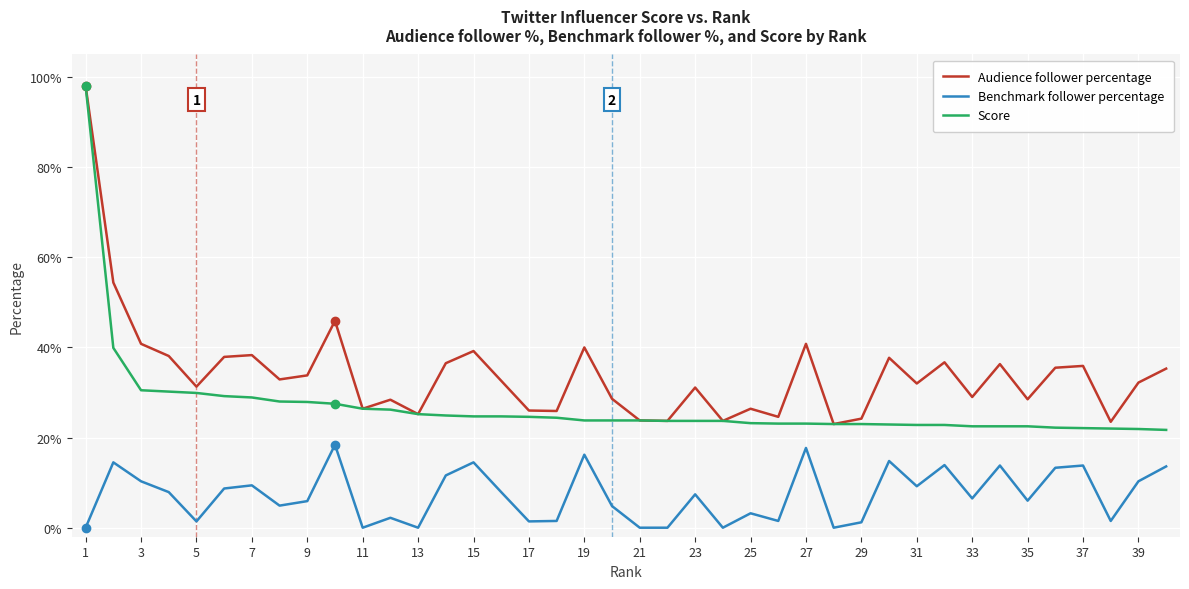

What is the sum of all Benchmark follower percentage values?

2.9